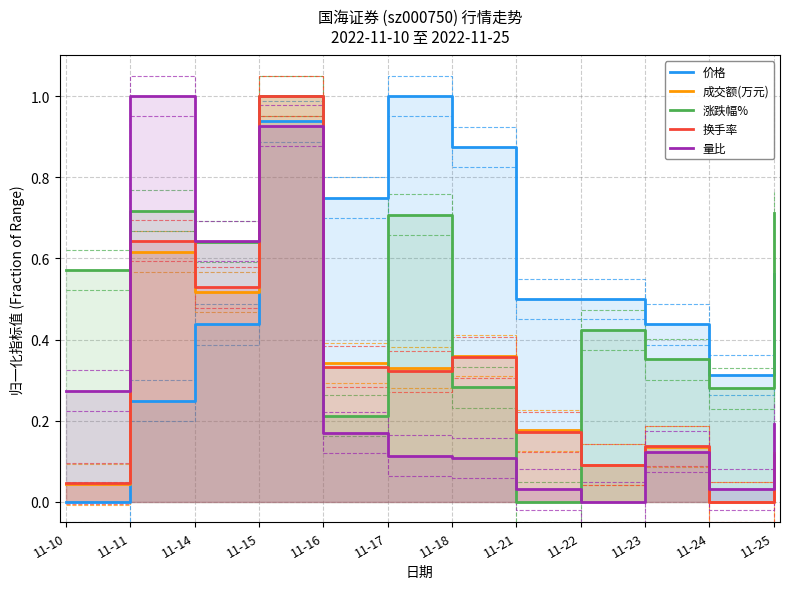

True or false: 价格 has a value of 0.8 at 11-23.

False